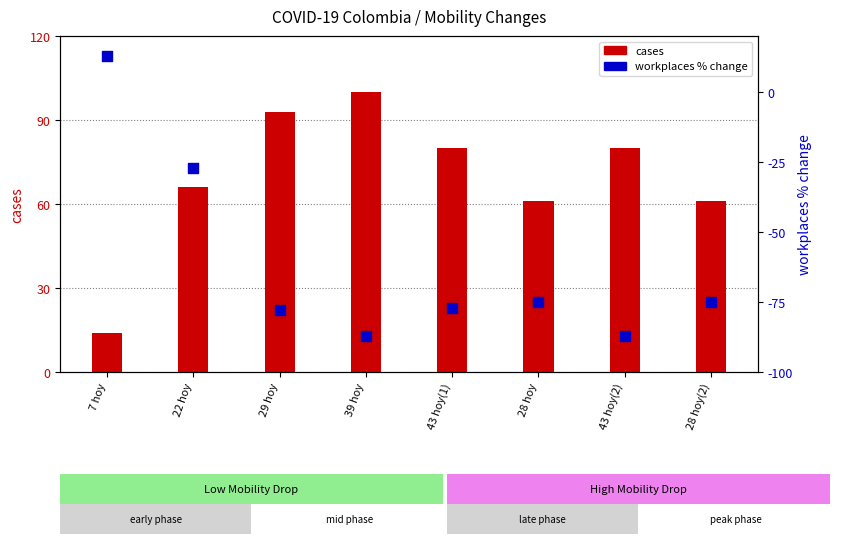

Which series contains the lowest Y value?

workplaces % change